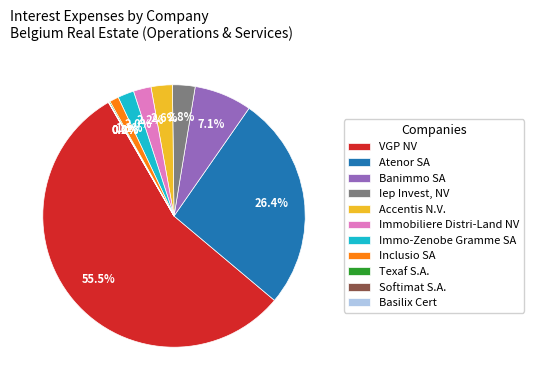

Which category accounts for the majority?

VGP NV